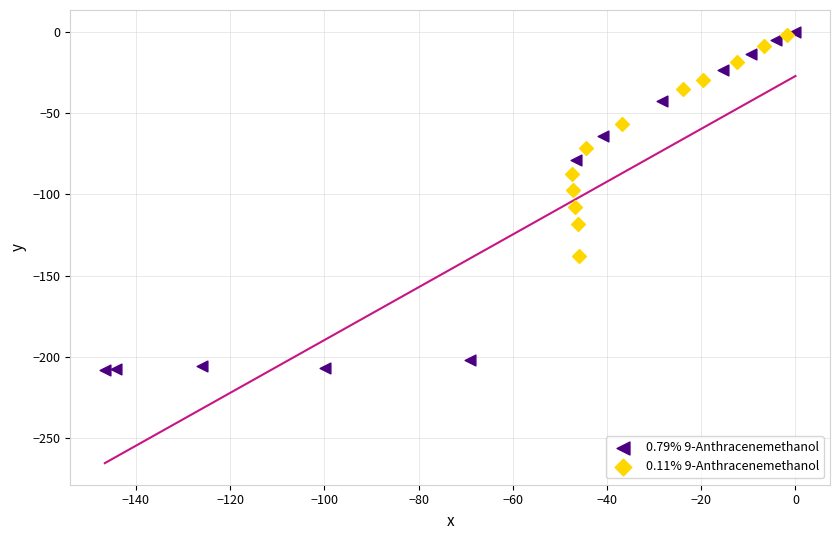

What are all the series names shown in the legend?

0.79% 9-Anthracenemethanol, 0.11% 9-Anthracenemethanol